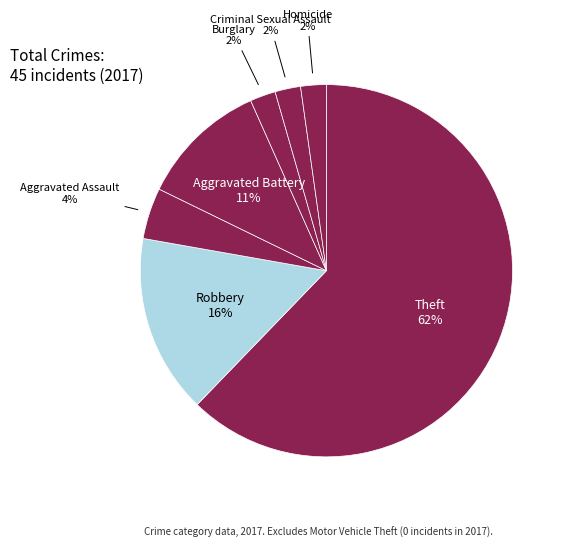

How many segments does this pie chart have?

7